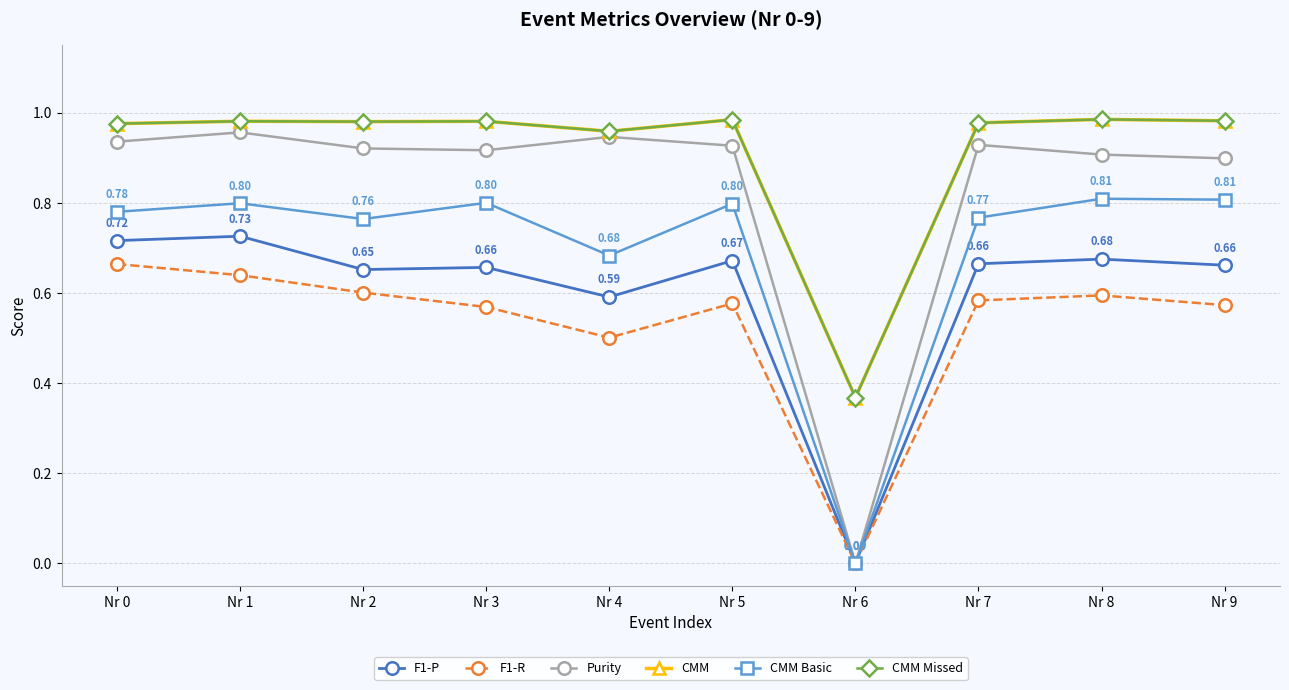

What is the difference between the second highest and second lowest values in the F1-R series?

0.1